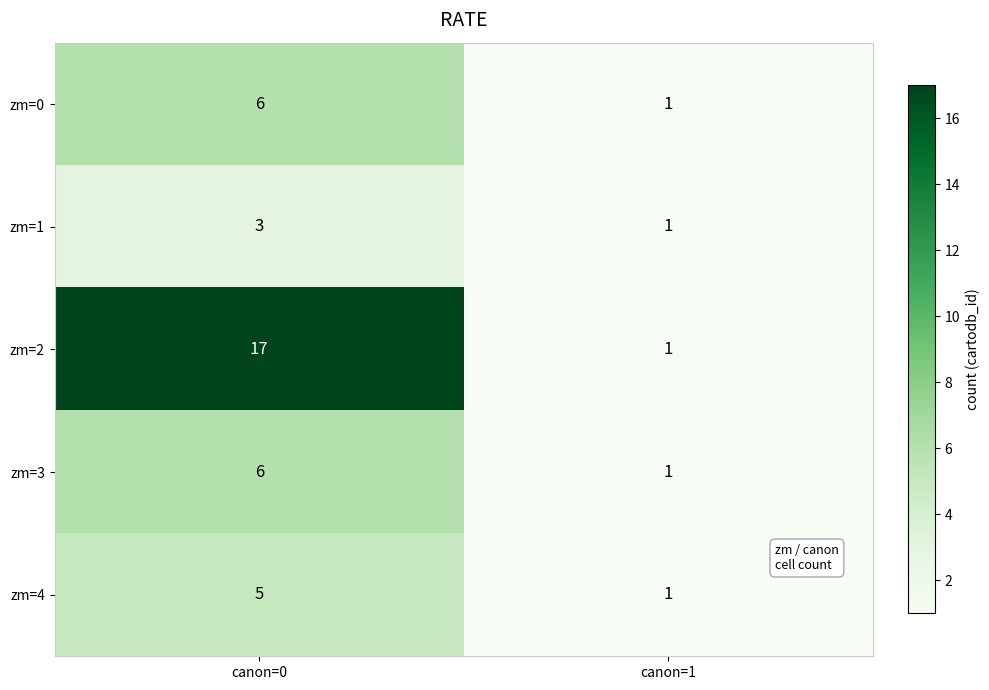

List the labels in order of zm=0 value, largest first.

canon=0, canon=1